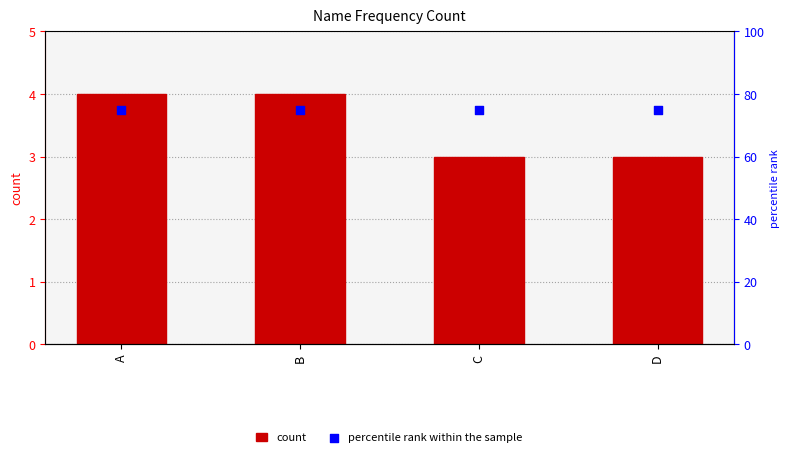

What are all the series names shown in the legend?

count, percentile rank within the sample